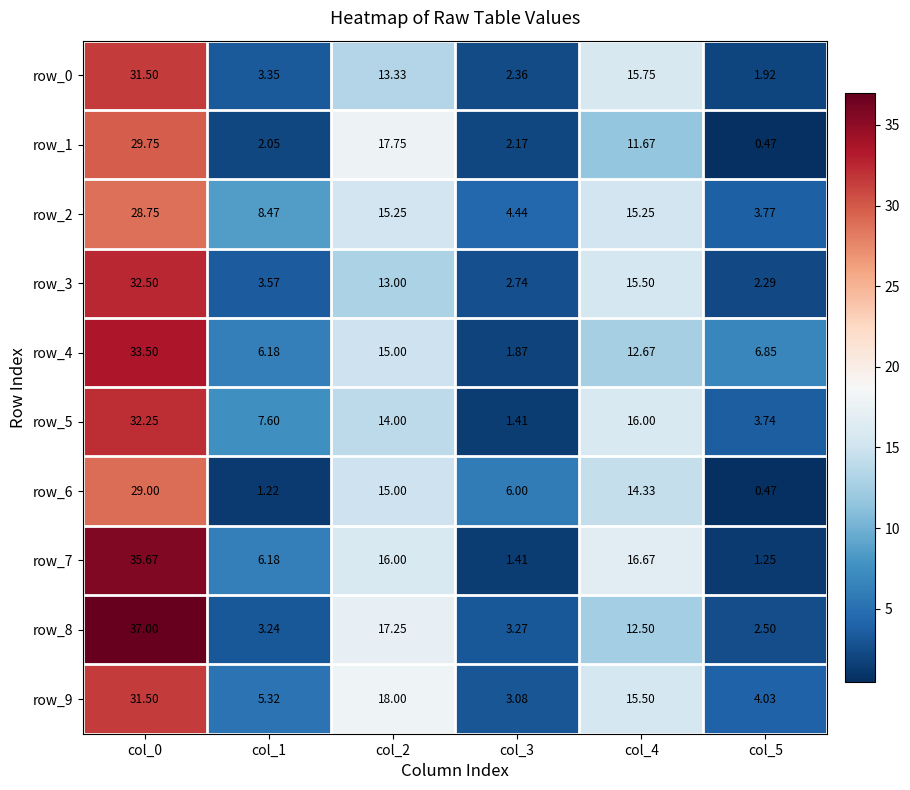

Which label corresponds to the smallest value in the chart?

col_5